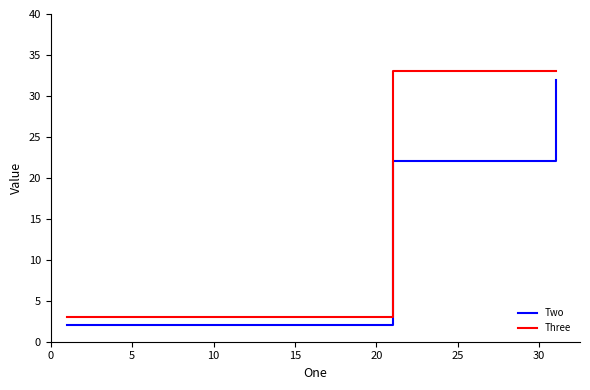

How many values in the Three series are below 33?

1